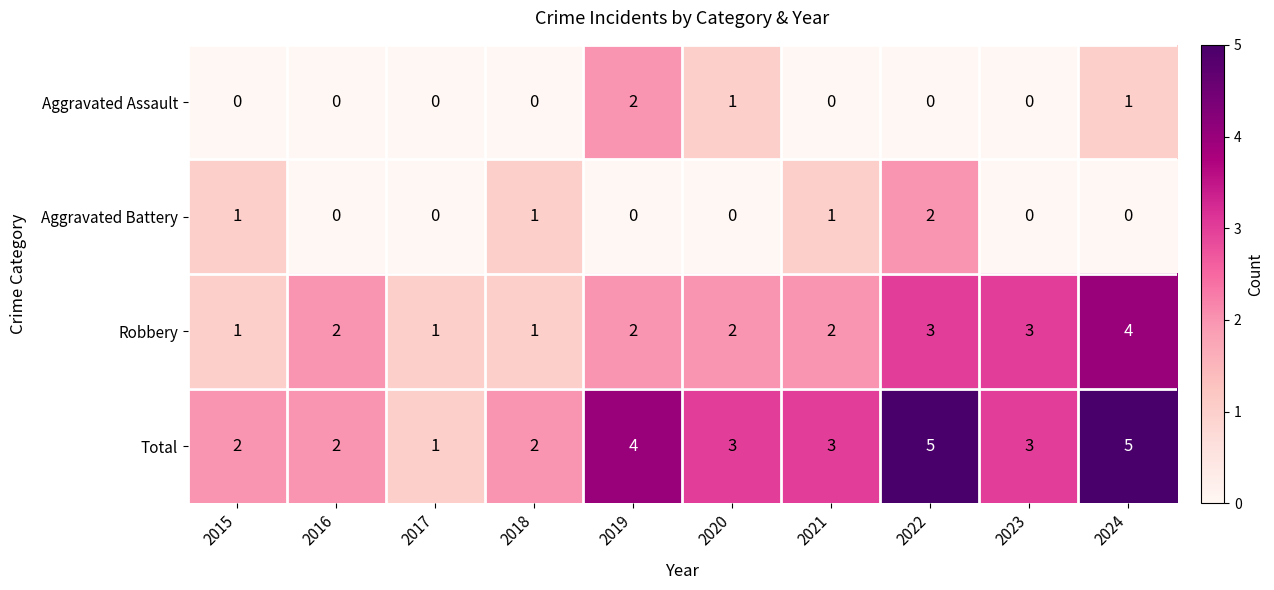

At which label does Robbery reach its peak?

2024